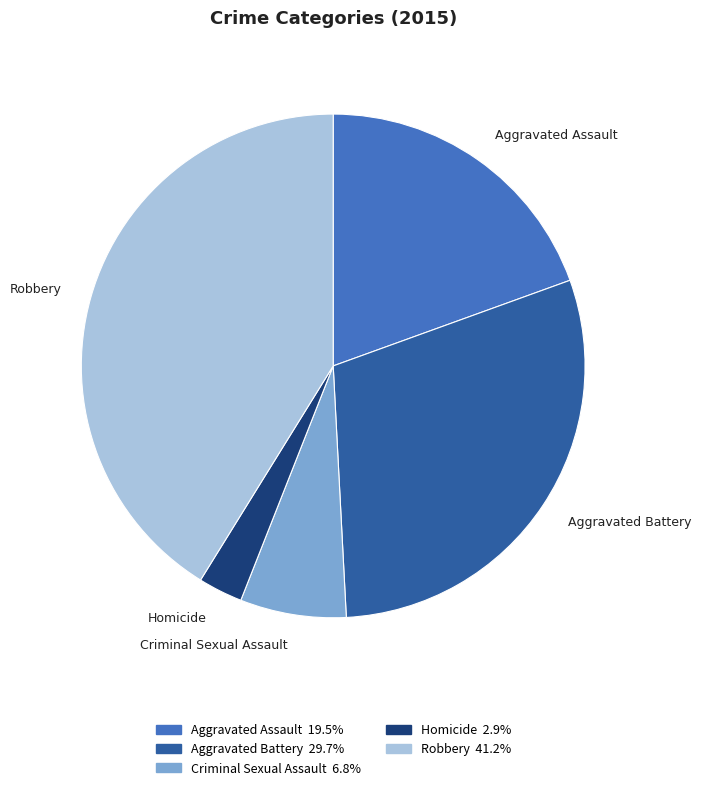

Is there a majority slice in this chart?

No